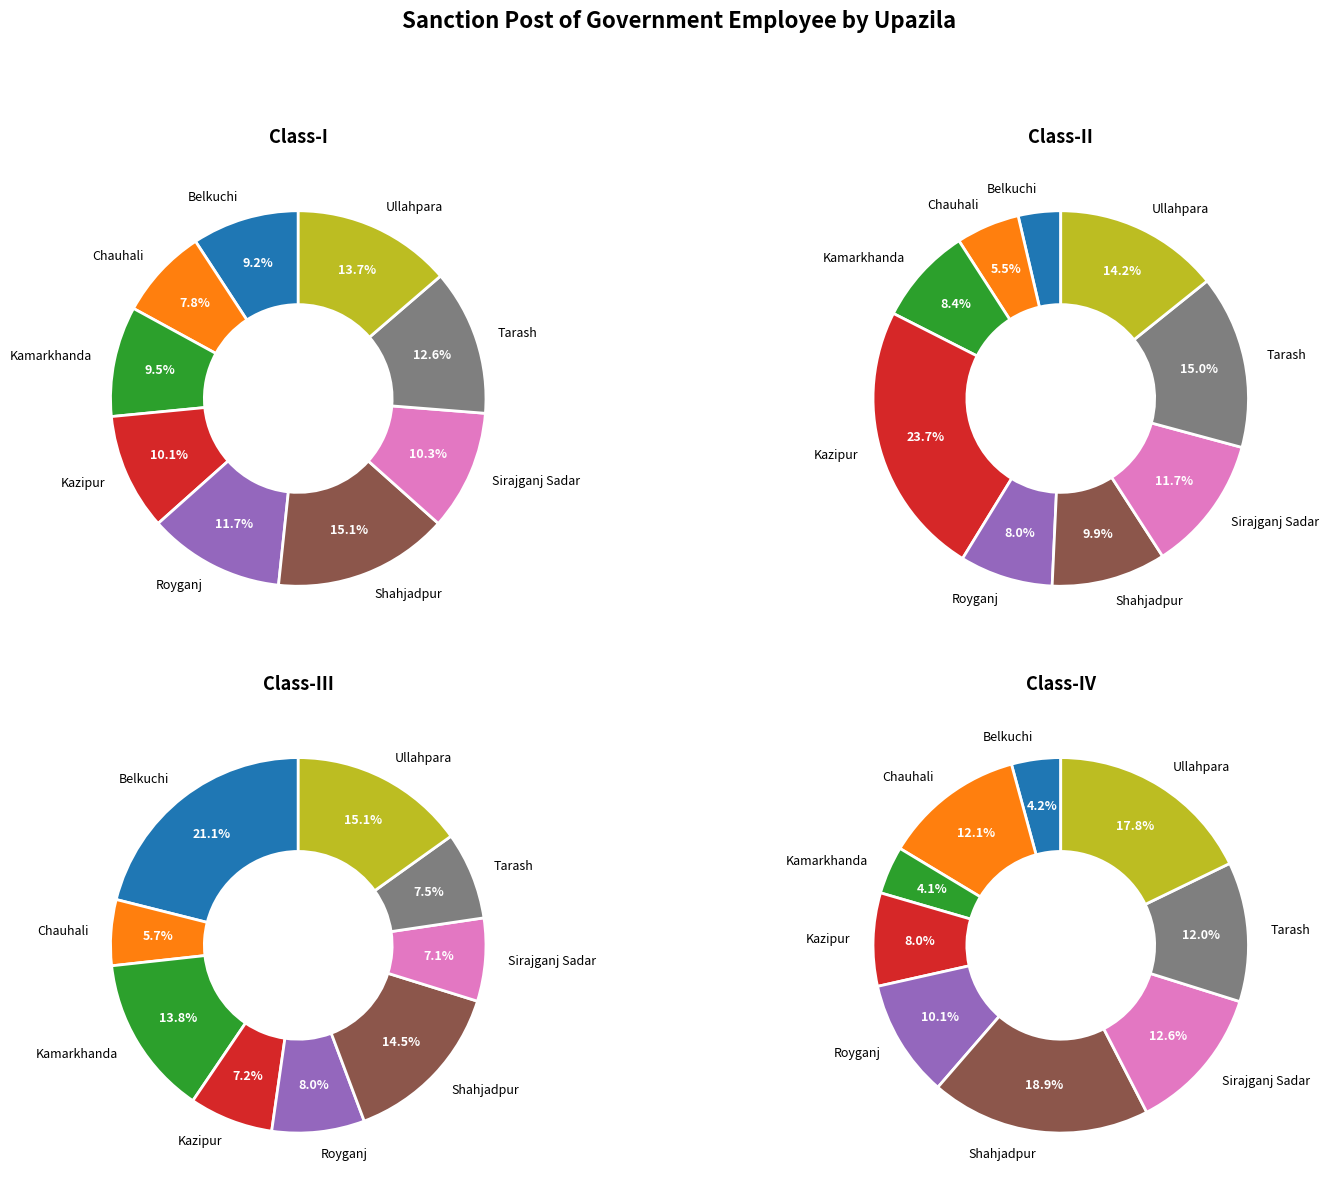

Is it true that Sirajganj Sadar is 12% of the pie?

True